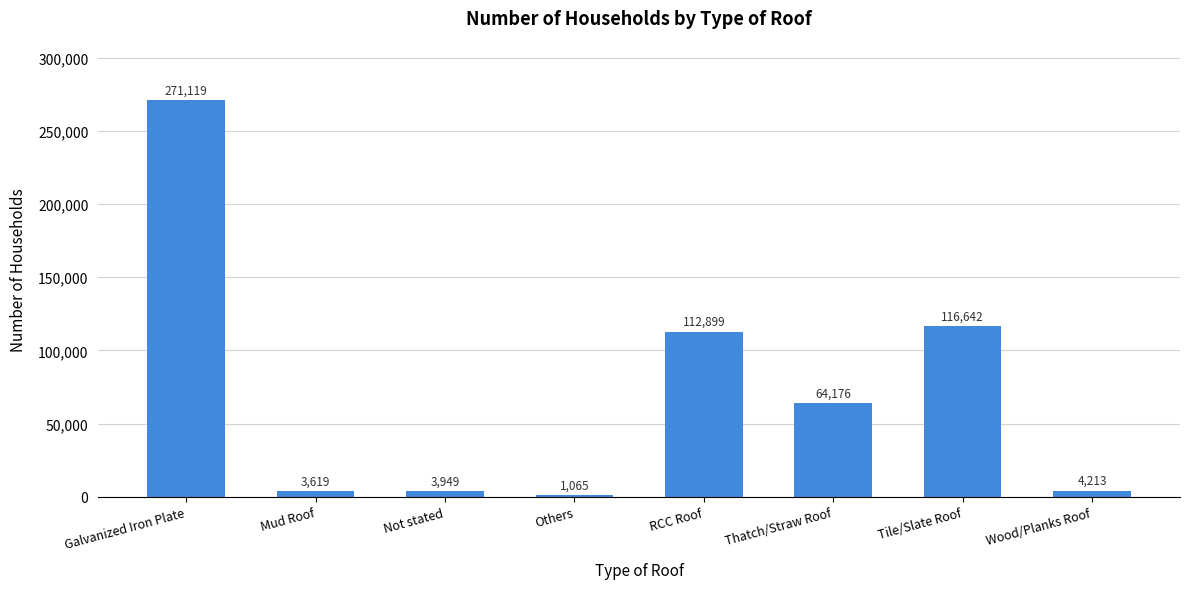

How many data points are less than 64176?

4